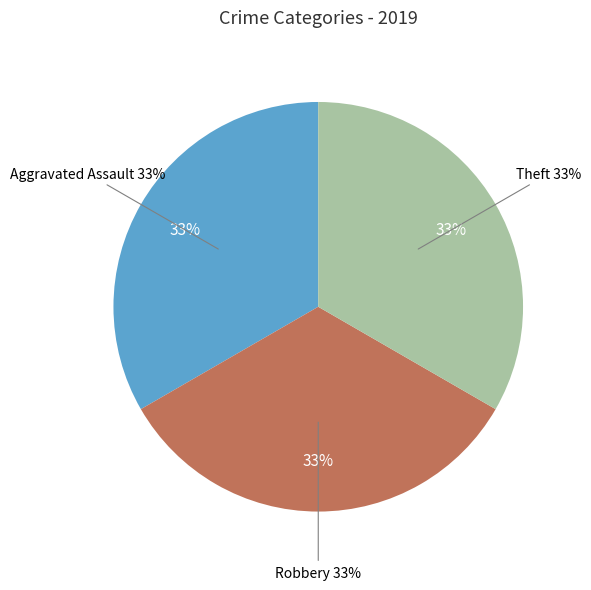

Which slice is the largest?

Aggravated Assault